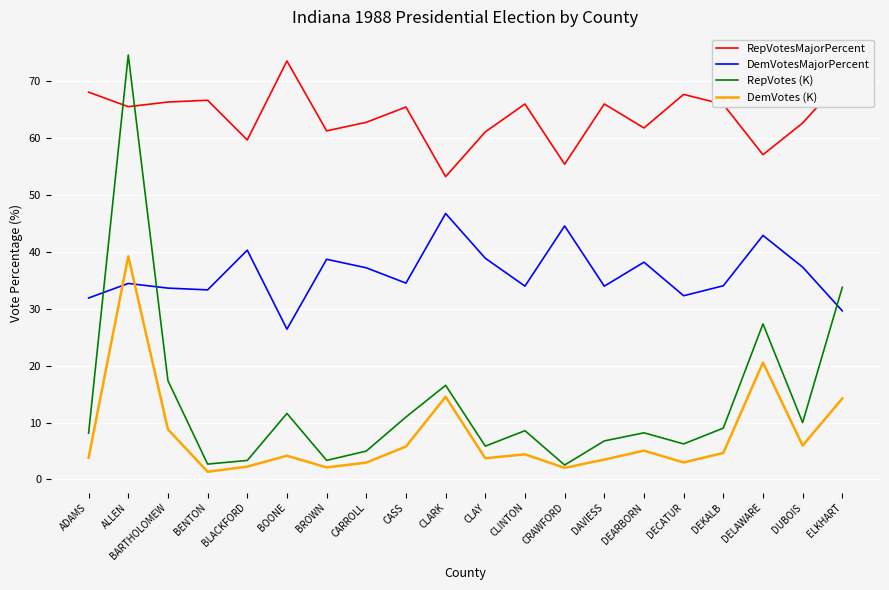

What is the difference between the highest and lowest values at CASS?

59.7